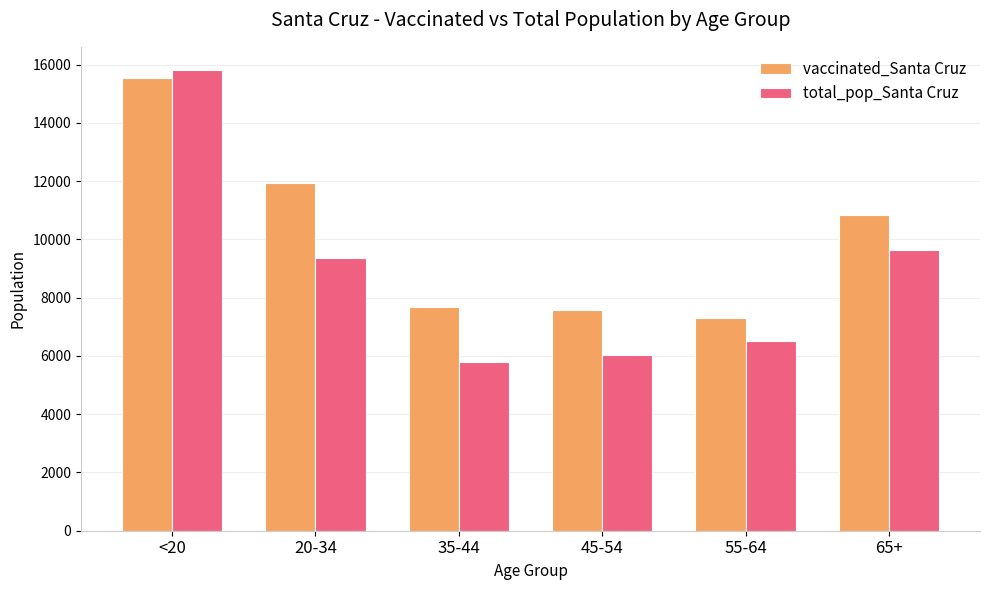

What is the spread (max minus min) of values at 45-54?

1560